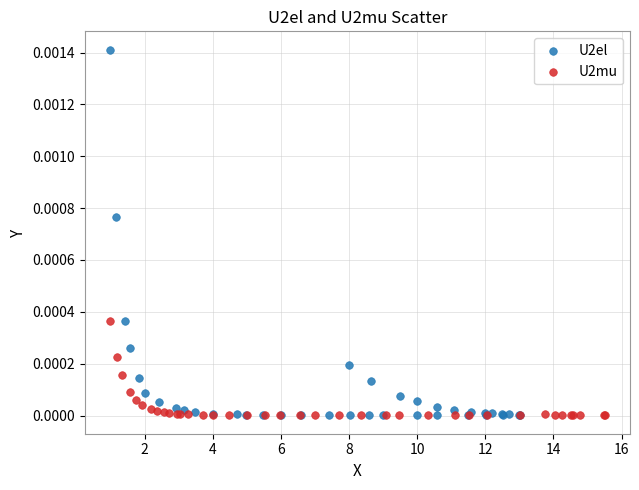

Which series contains the highest Y value?

U2el